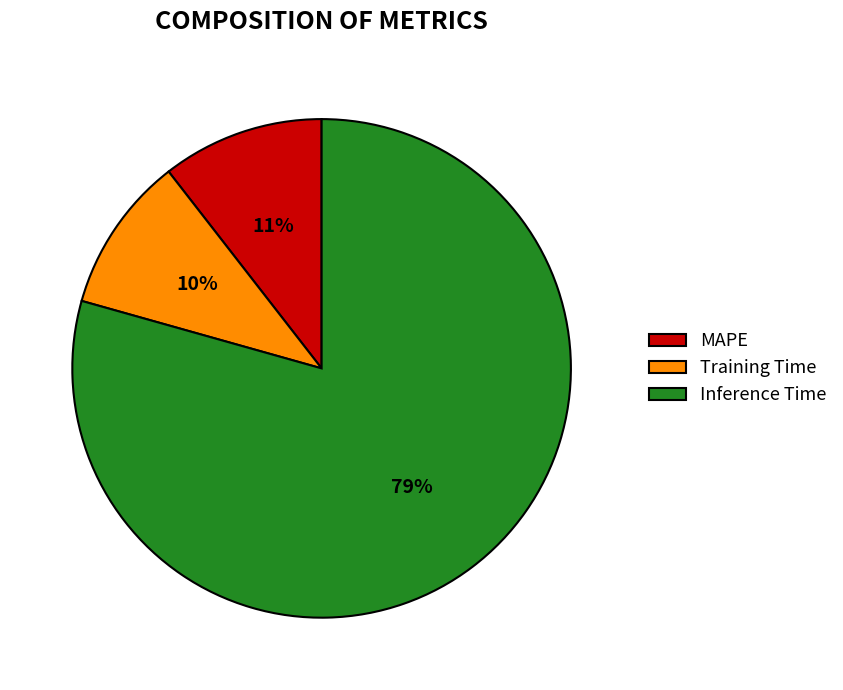

Does Inference Time represent more than half of the total?

Yes